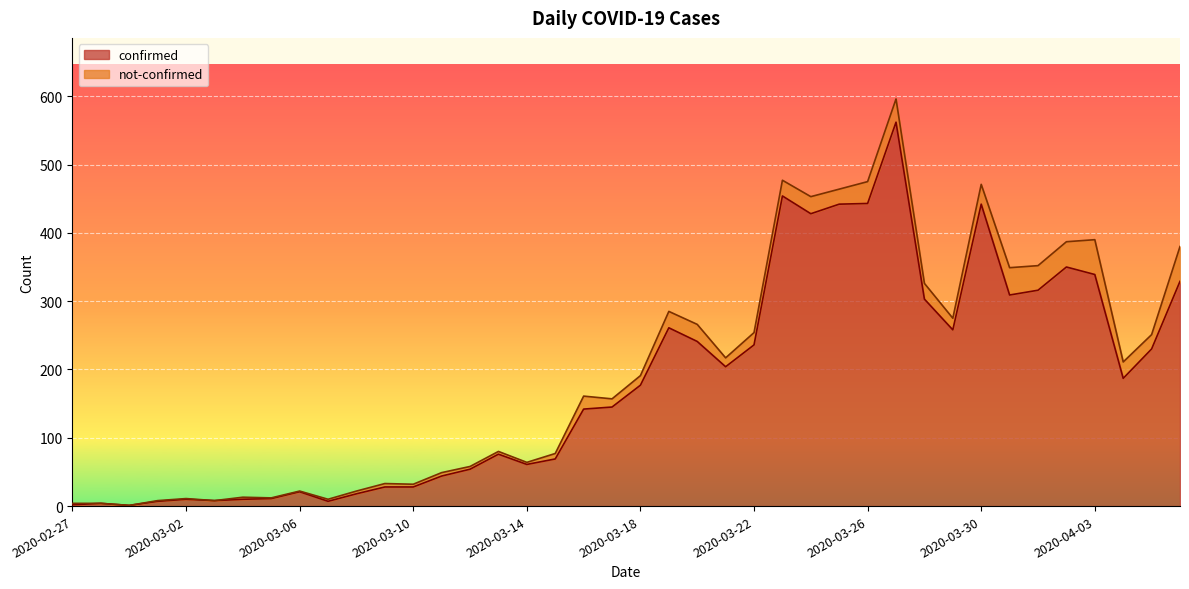

List the labels in order of value, largest first.

2020-03-27, 2020-03-23, 2020-03-26, 2020-03-25, 2020-03-30, 2020-03-24, 2020-04-02, 2020-04-03, 2020-04-06, 2020-04-01, 2020-03-31, 2020-03-28, 2020-03-19, 2020-03-29, 2020-03-20, 2020-03-22, 2020-04-05, 2020-03-21, 2020-04-04, 2020-03-18, 2020-03-17, 2020-03-16, 2020-03-13, 2020-03-15, 2020-03-14, 2020-03-12, 2020-03-11, 2020-03-09, 2020-03-10, 2020-03-06, 2020-03-08, 2020-03-05, 2020-03-02, 2020-03-04, 2020-03-03, 2020-03-01, 2020-03-07, 2020-02-28, 2020-02-27, 2020-02-29